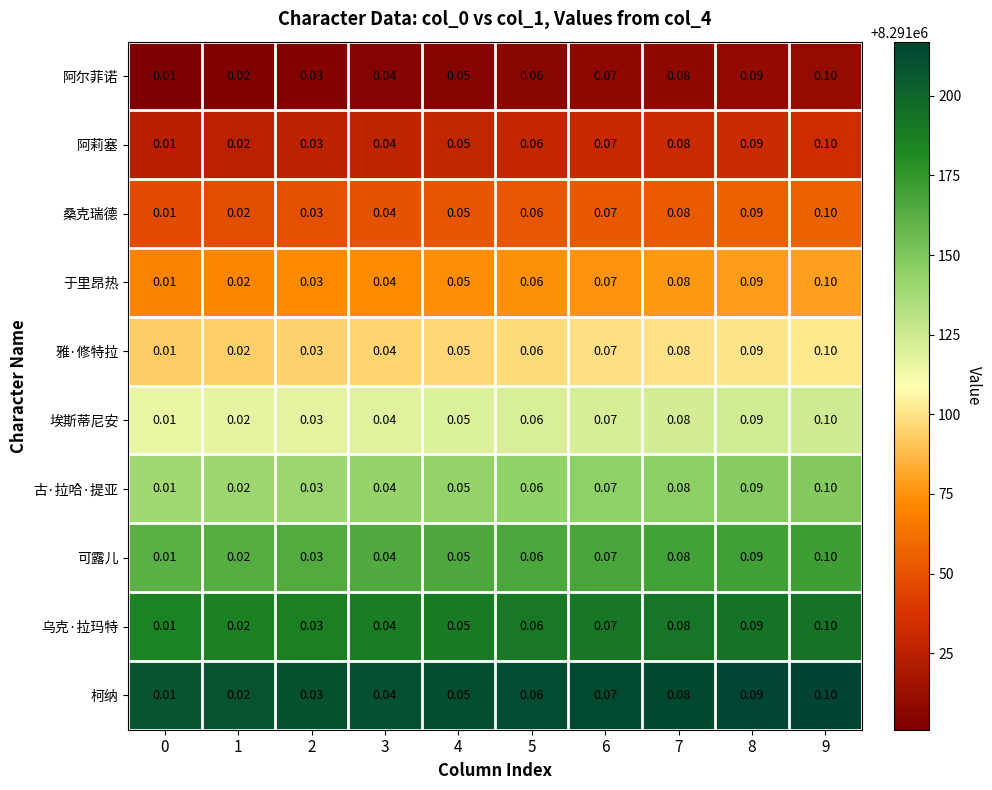

Is the value of 阿莉塞 at 3 greater than the value of 阿尔菲诺 at 6?

No